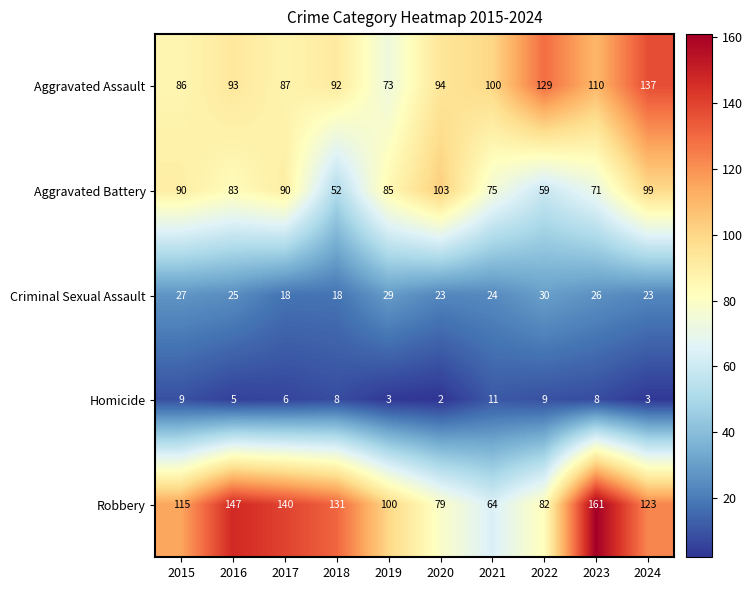

Which series has the widest spread of values?

Robbery